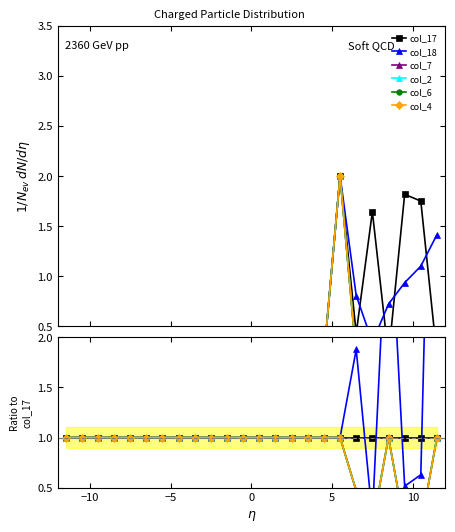

What is the difference between the maximum and minimum values in the col_6 series?

0.9